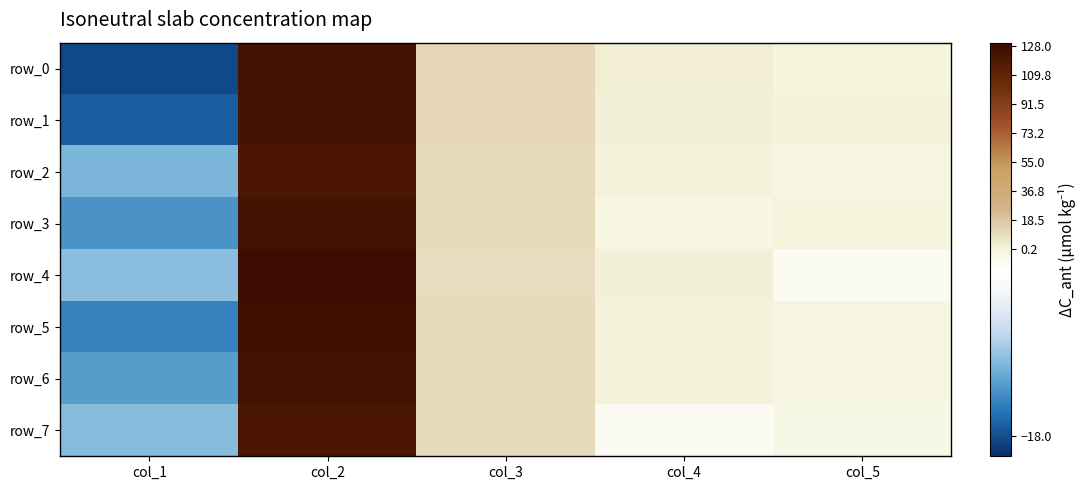

What is the difference between the row_3 values at col_2 and col_1?

137.2